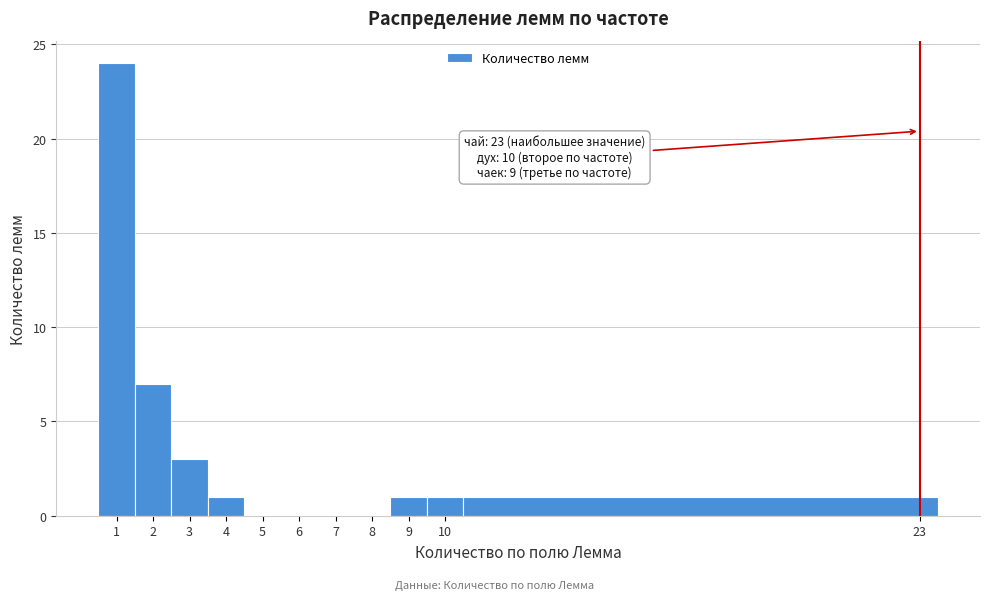

Which range on the x-axis has the tallest bar?

0.5 to 1.5